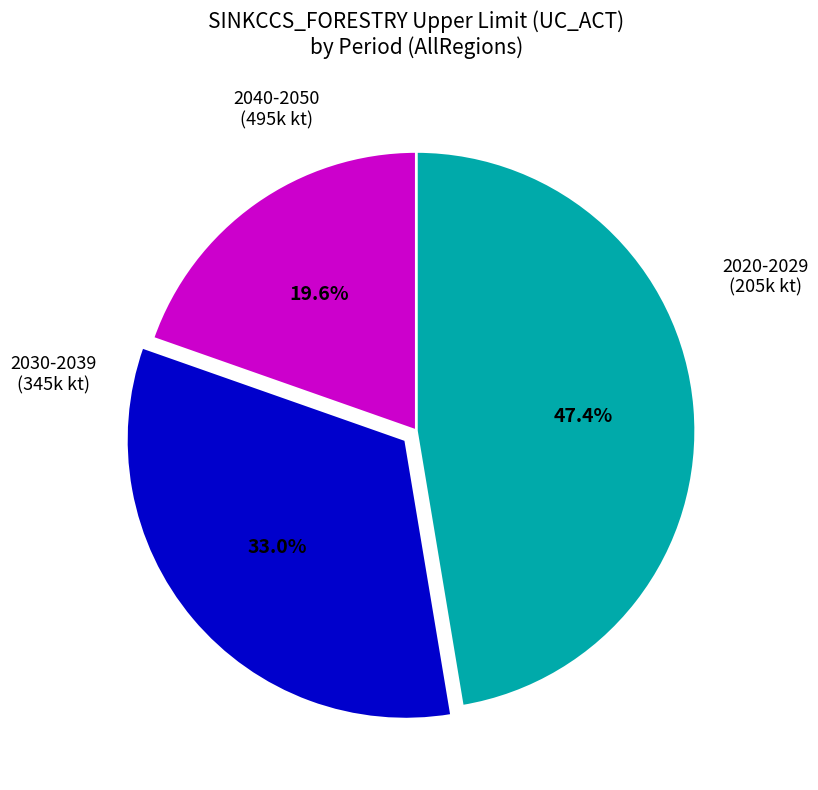

Does any single category account for the majority?

No